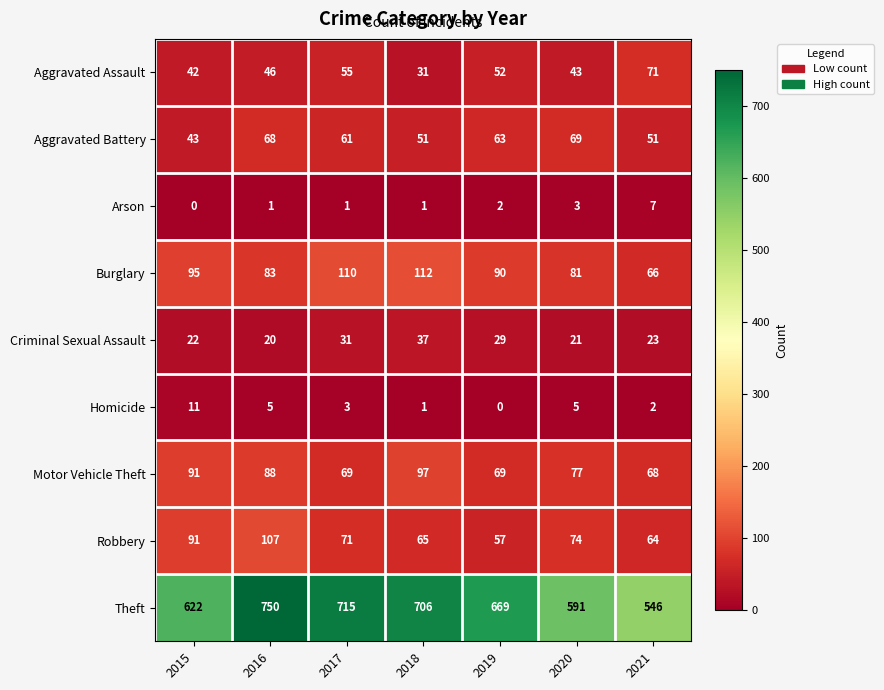

The value of Aggravated Battery at 2019 is 103. True or false?

False